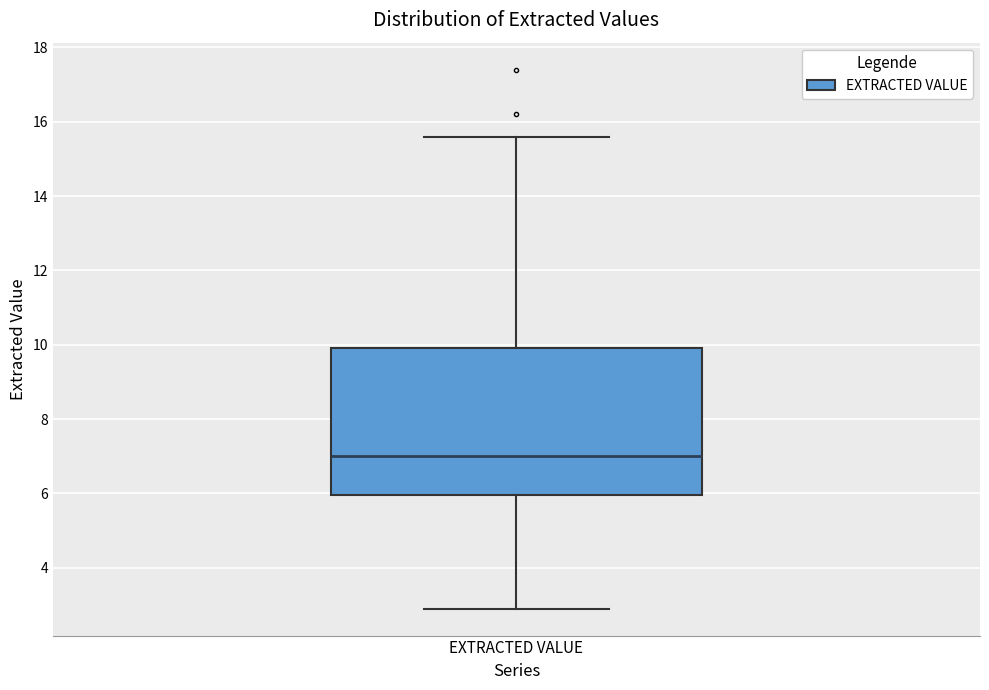

Transcribe this box plot: give where the median line is, the range the box spans, and where the two whiskers end, as read against the y-axis. The values are not printed on the chart, so give them approximately, as read against the axis.

median 7.0, box 6.0 to 10.0, whiskers 3.0 to 15.6